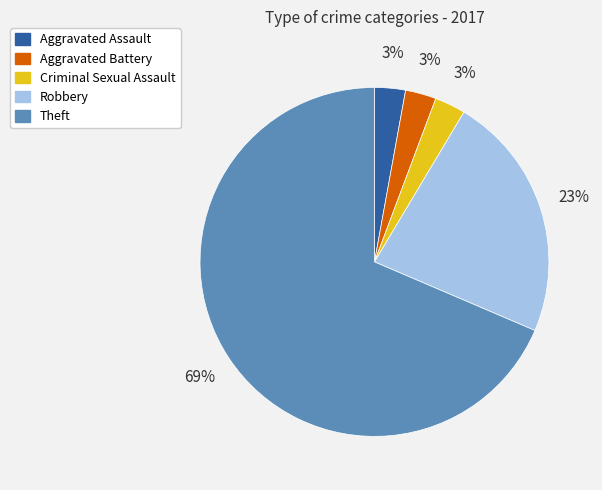

To the nearest percent, what is the difference between the Robbery and Aggravated Assault slice percentages?

20%